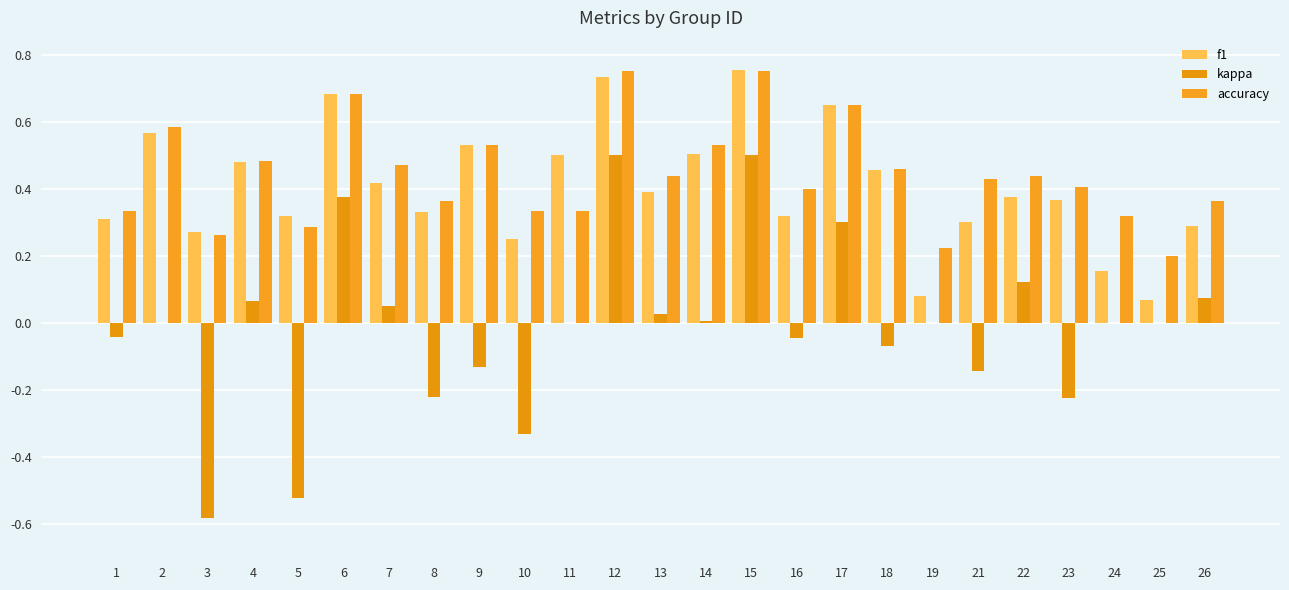

Between 24 and 7, which is larger?

7